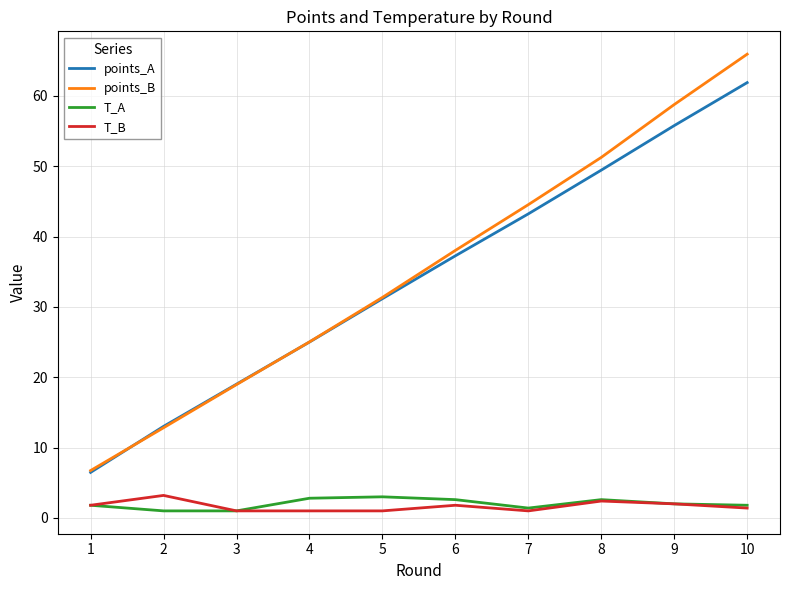

Is the value of points_B at 9 greater than the value of T_A at 1?

Yes